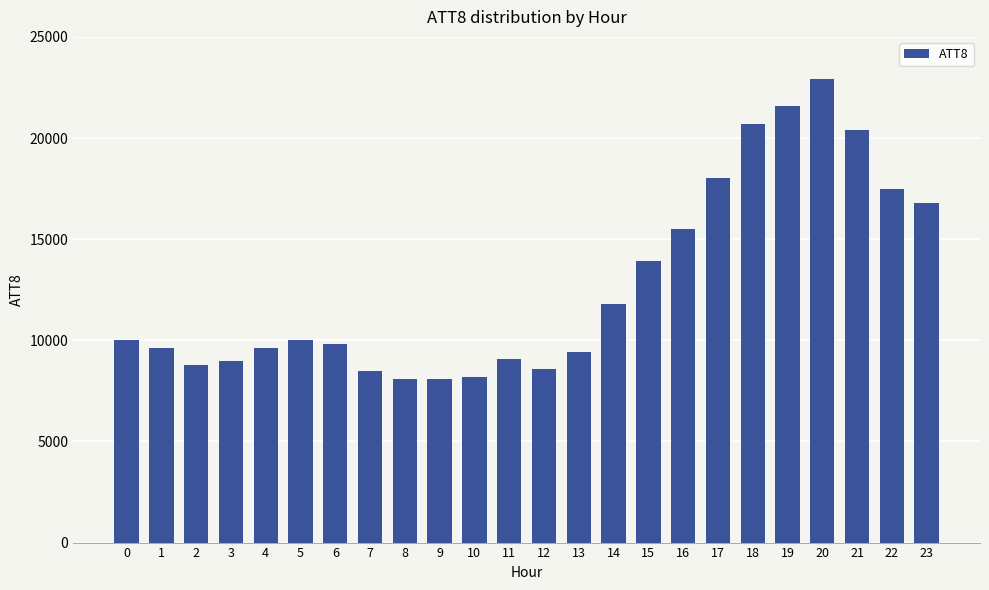

What is the maximum value shown in the chart?

22900